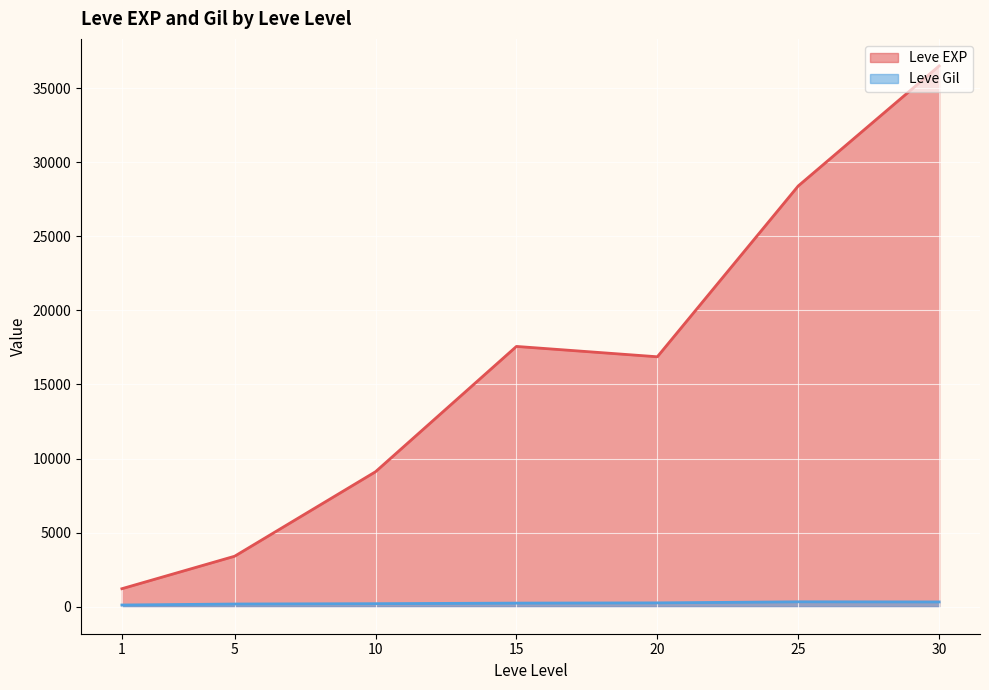

How many series are shown in this chart?

2